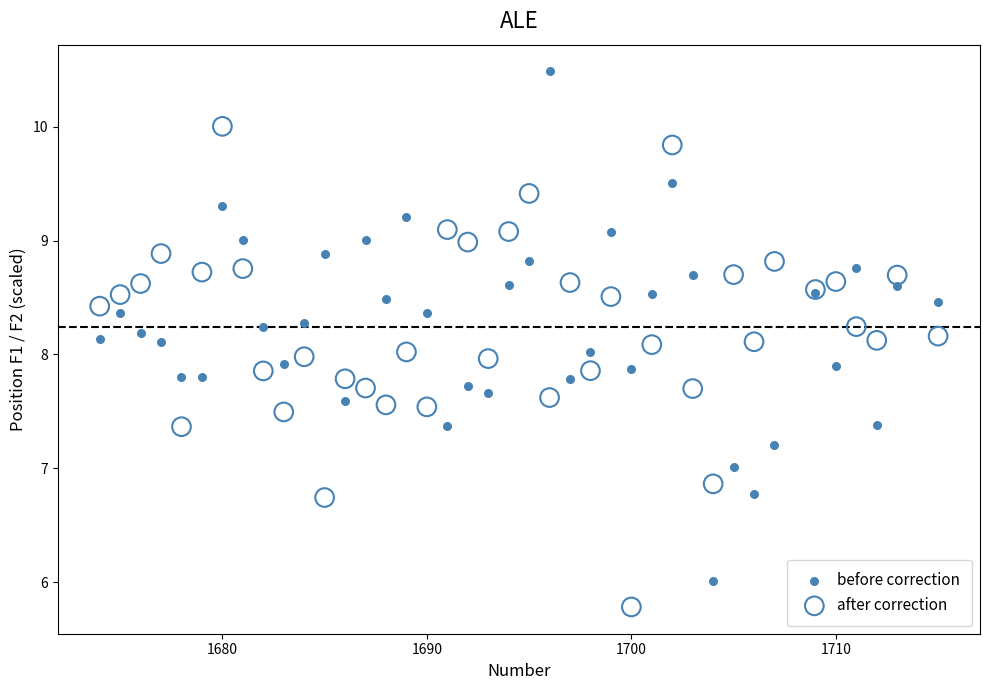

What is the X range (max minus min) for the scatter plot?

41.0